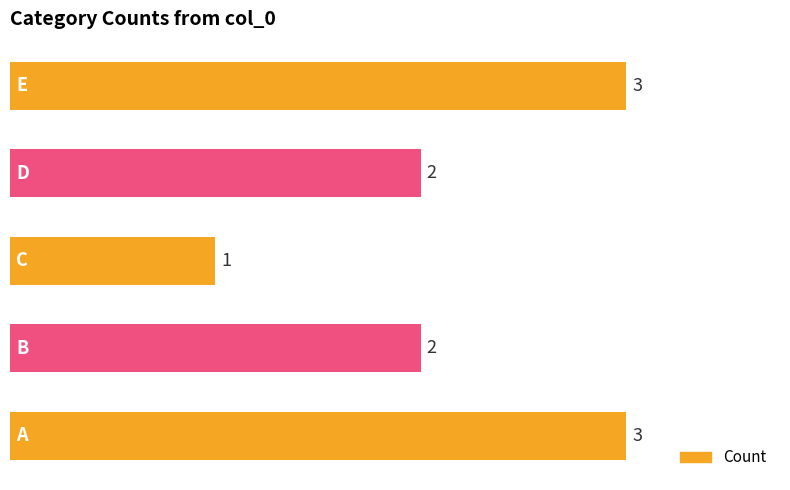

Reading bottom to top, what are all the values shown in this chart?

3	2	1	2	3